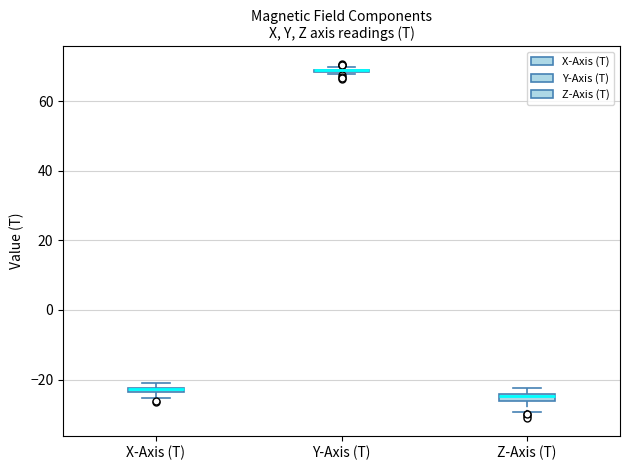

Where is the lower edge of the box for Z-Axis (T) on the y-axis? The values are not printed on the chart, so give them approximately, as read against the axis.

-26